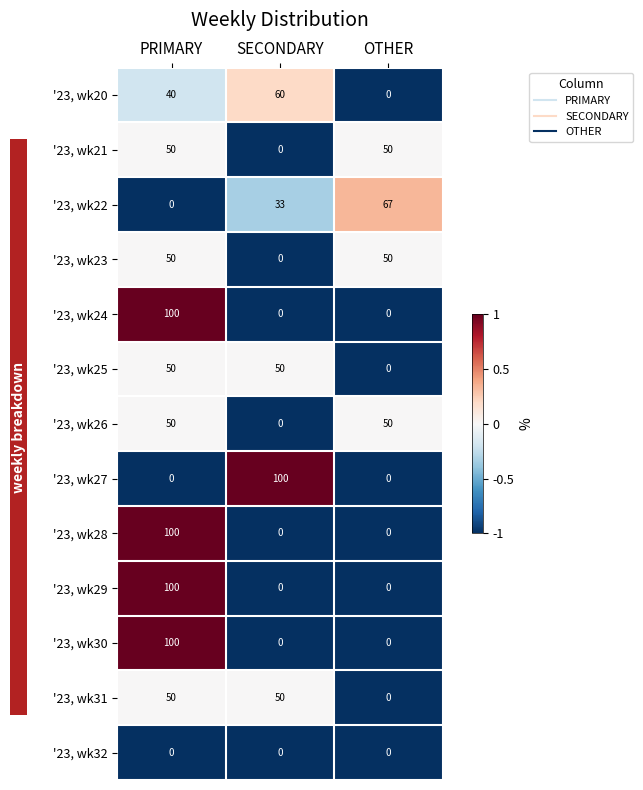

What is the difference between the highest and lowest values at PRIMARY?

100